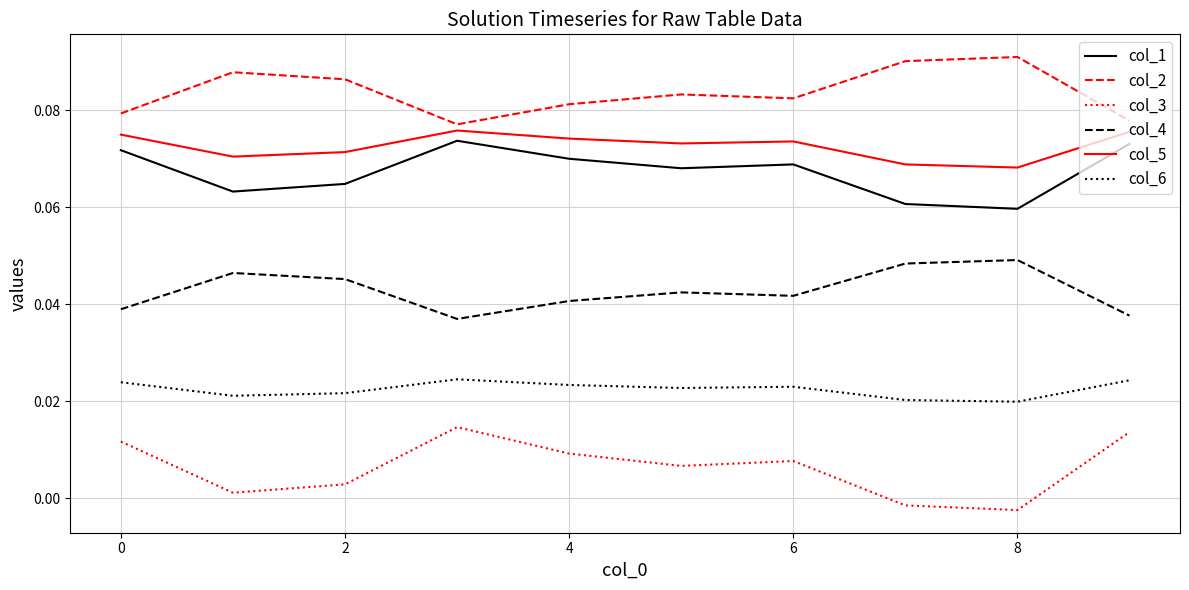

True or false: col_1 and col_3 cross at least once.

False